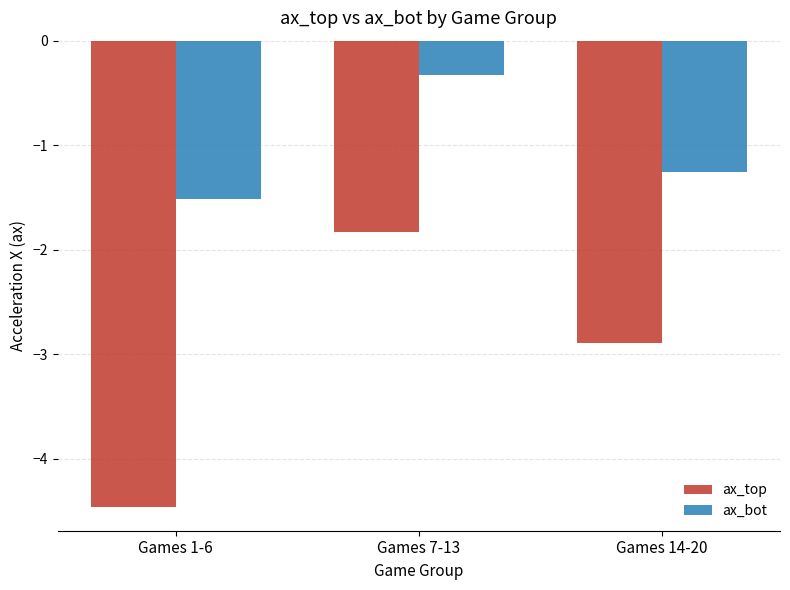

What position from the left is Games 1-6?

1